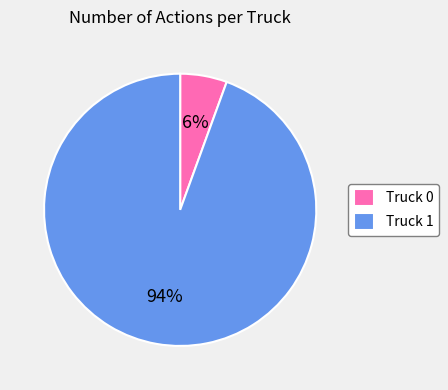

Count the number of slices in the pie.

2